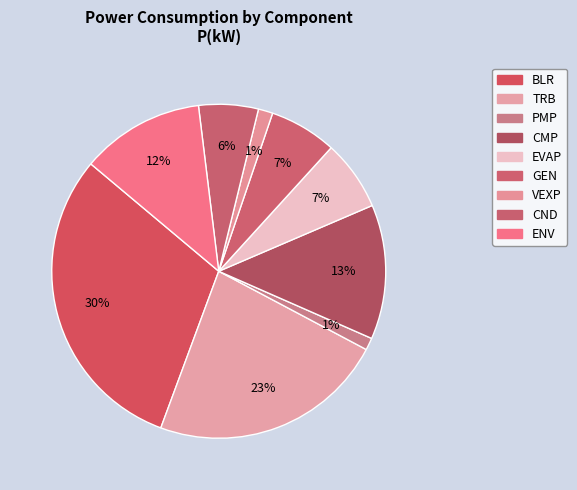

Is BLR the majority of the pie?

No